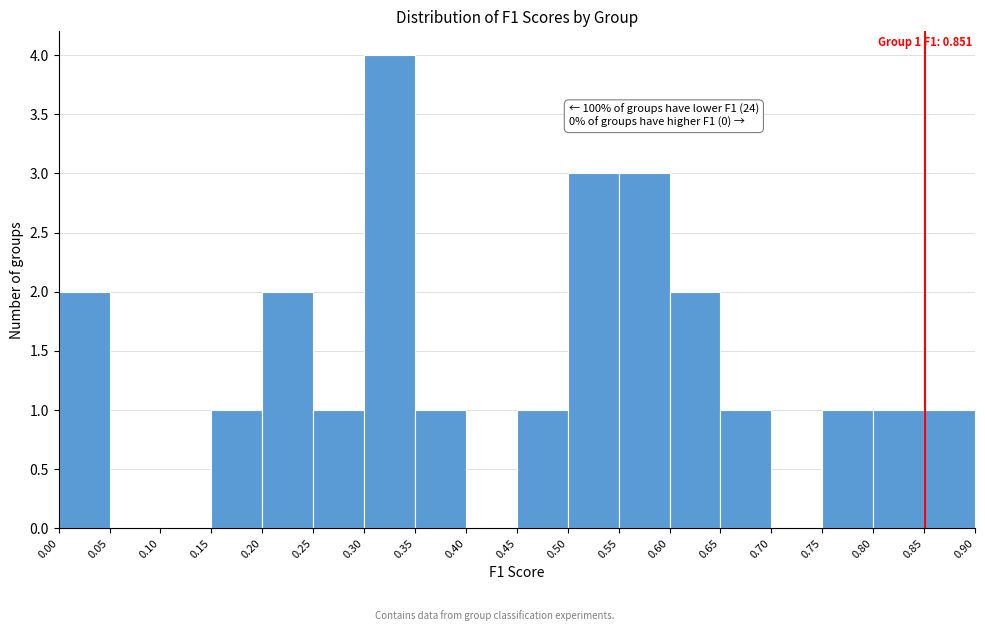

Which range on the x-axis has the tallest bar?

0.30 to 0.35